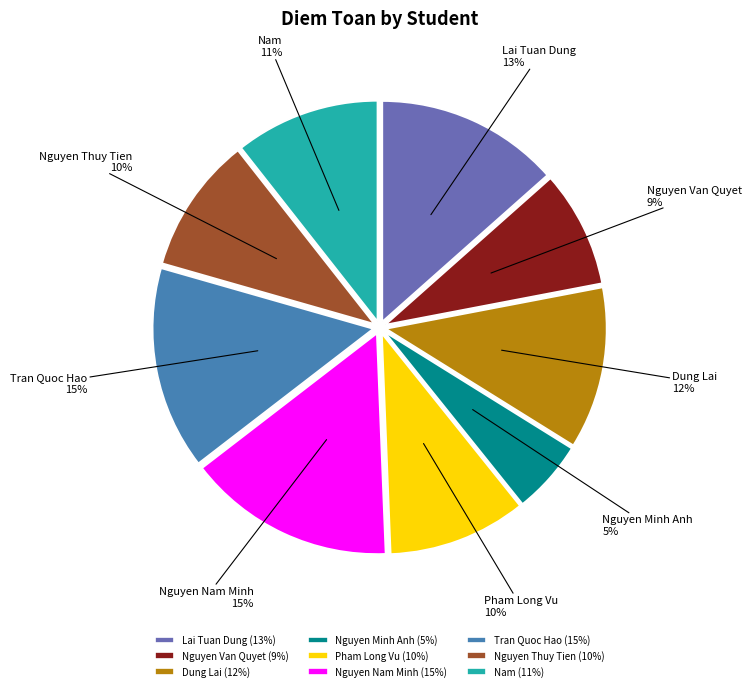

Is Nam the majority of the pie?

No